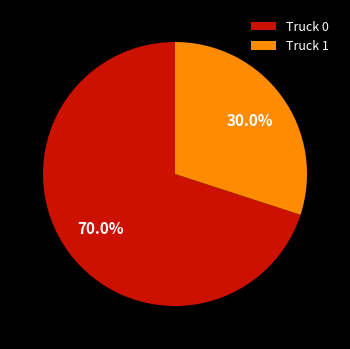

Which has a higher value, Truck 1 or Truck 0?

Truck 0